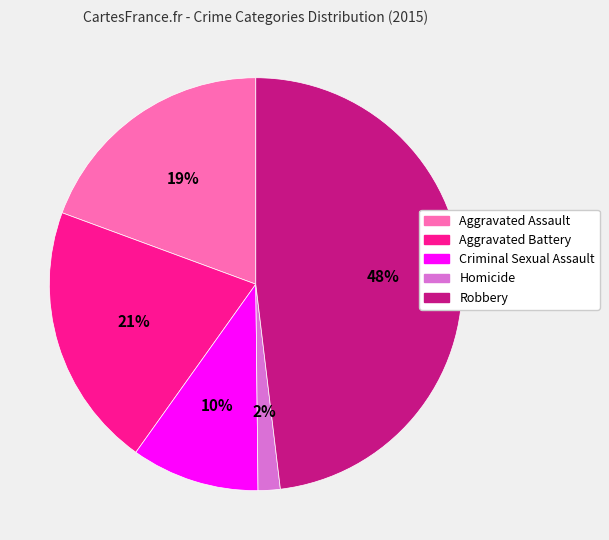

Which has a higher value, Aggravated Battery or Robbery?

Robbery